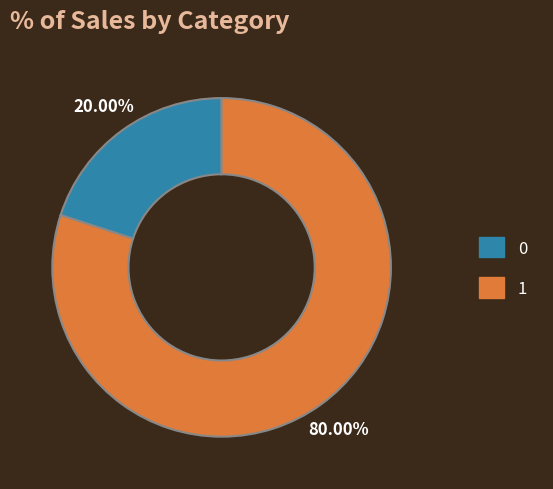

Approximately how many times larger is the value at 1 compared to 0?

4.0